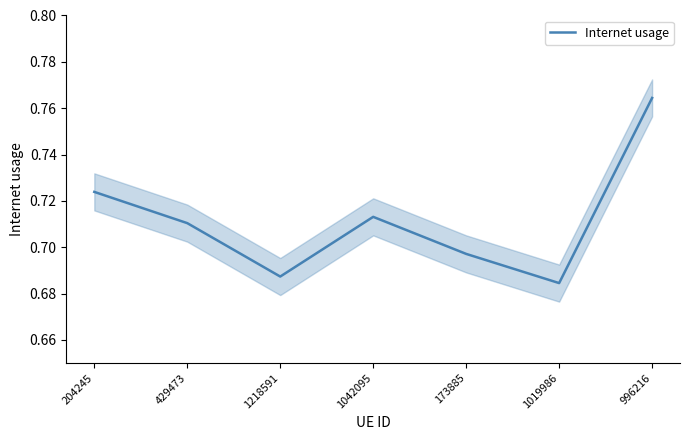

What is the minimum value shown in the chart?

0.7